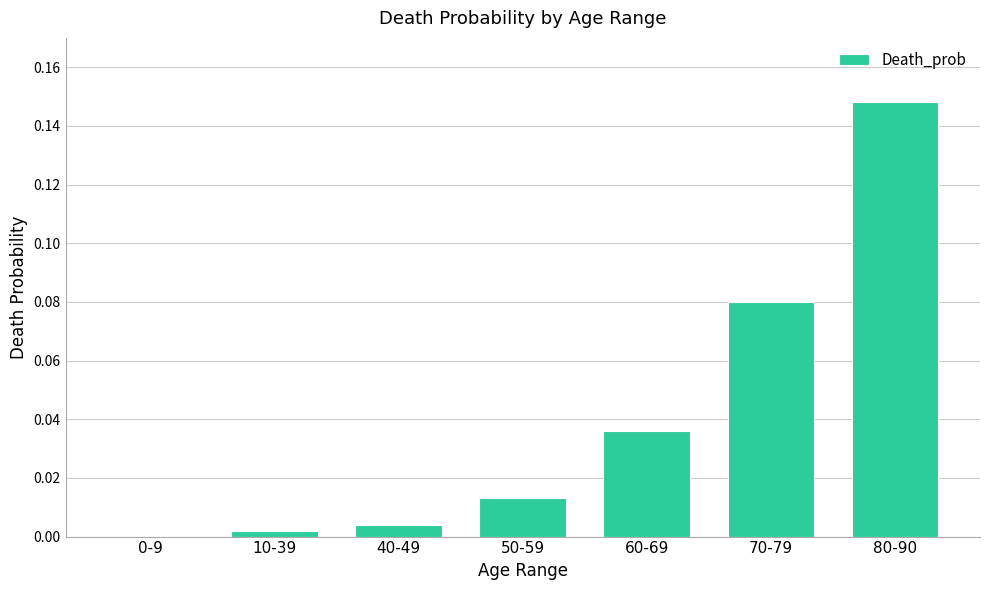

At which category does the chart reach its peak across all series?

80-90